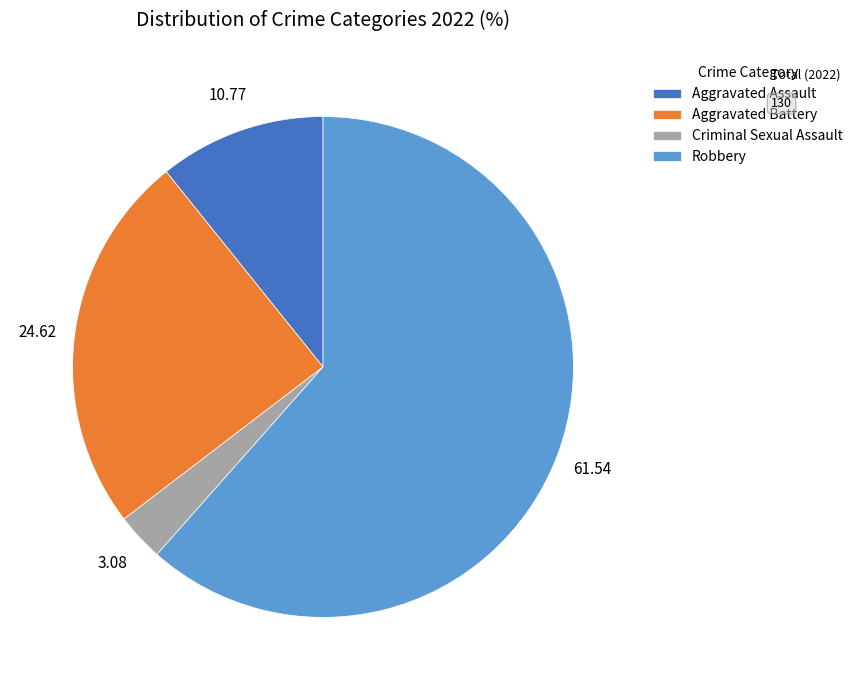

Approximately how many times larger is the value at Criminal Sexual Assault compared to Aggravated Assault?

0.3